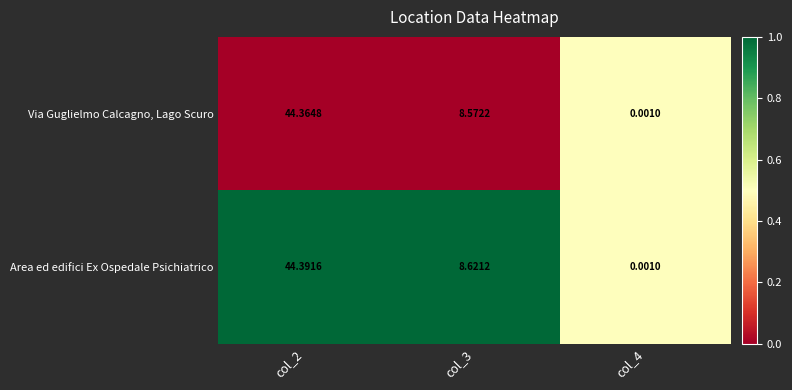

Which series has the largest total across all categories?

Area ed edifici Ex Ospedale Psichiatrico